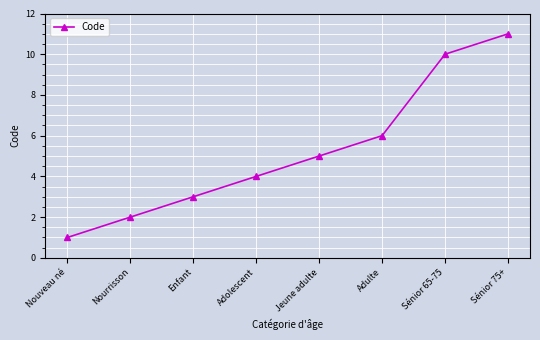

How many distinct data groups are displayed?

1